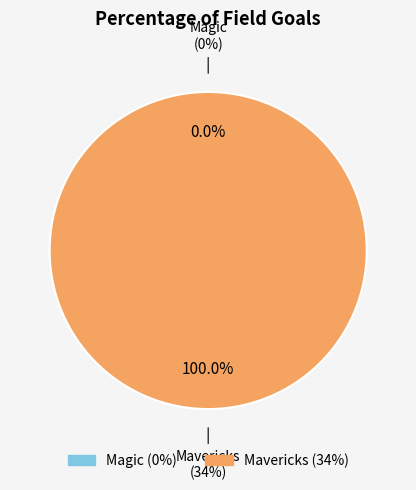

Is there a majority slice in this chart?

Yes